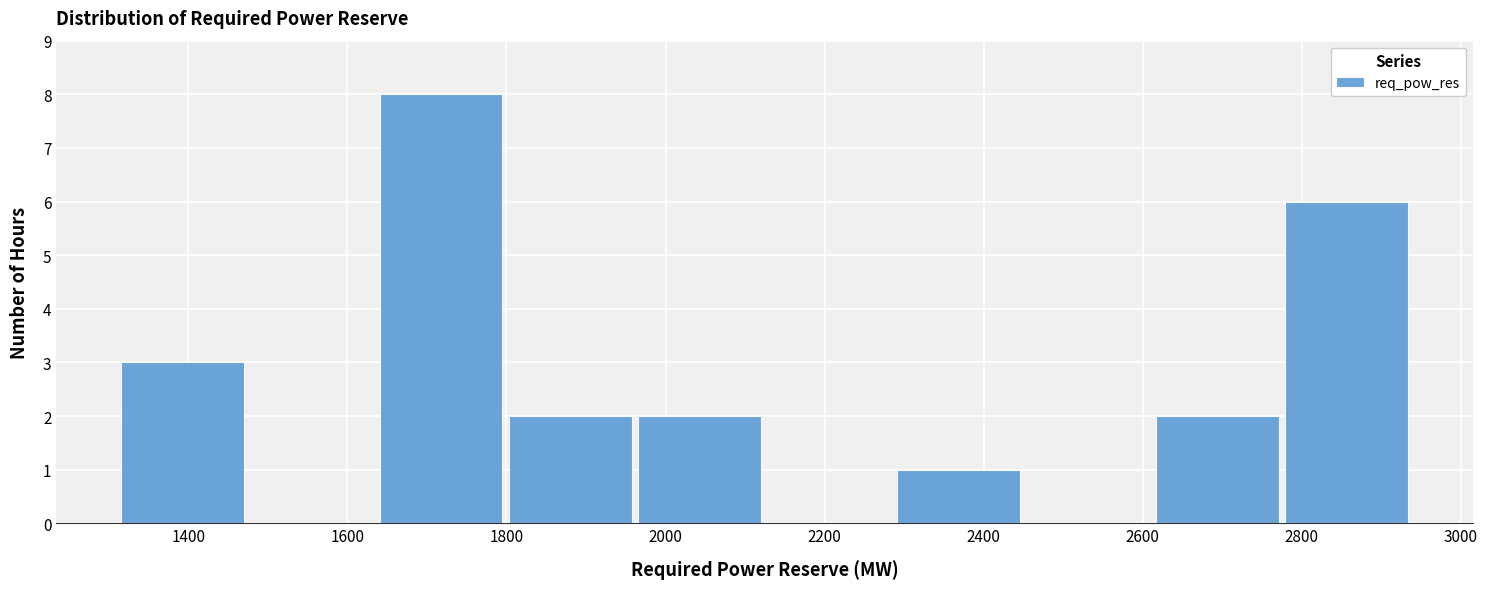

Over which range of the x-axis is the bar tallest?

1640 to 1800